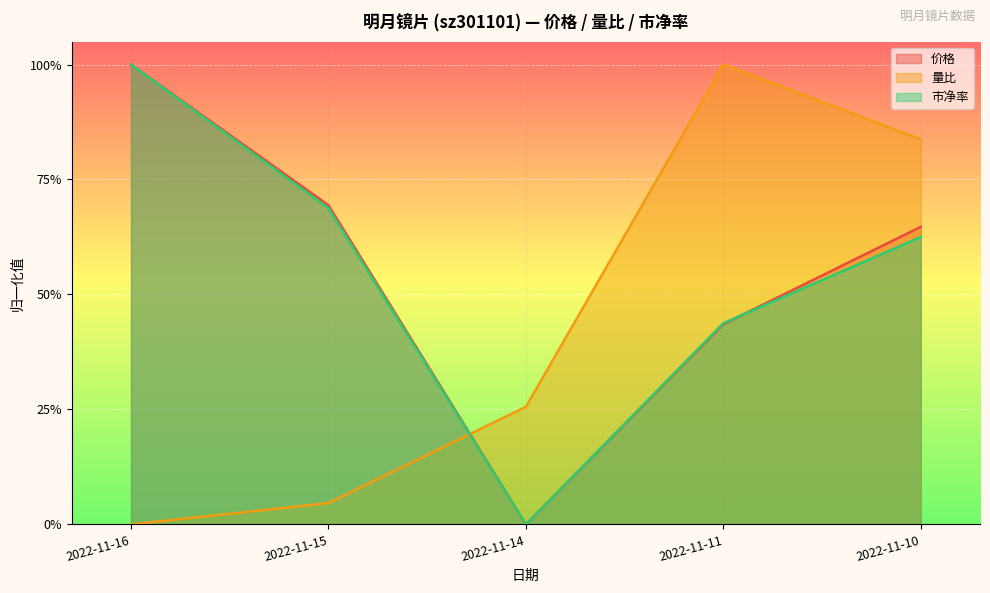

How many values in the 价格 series exceed 0?

4